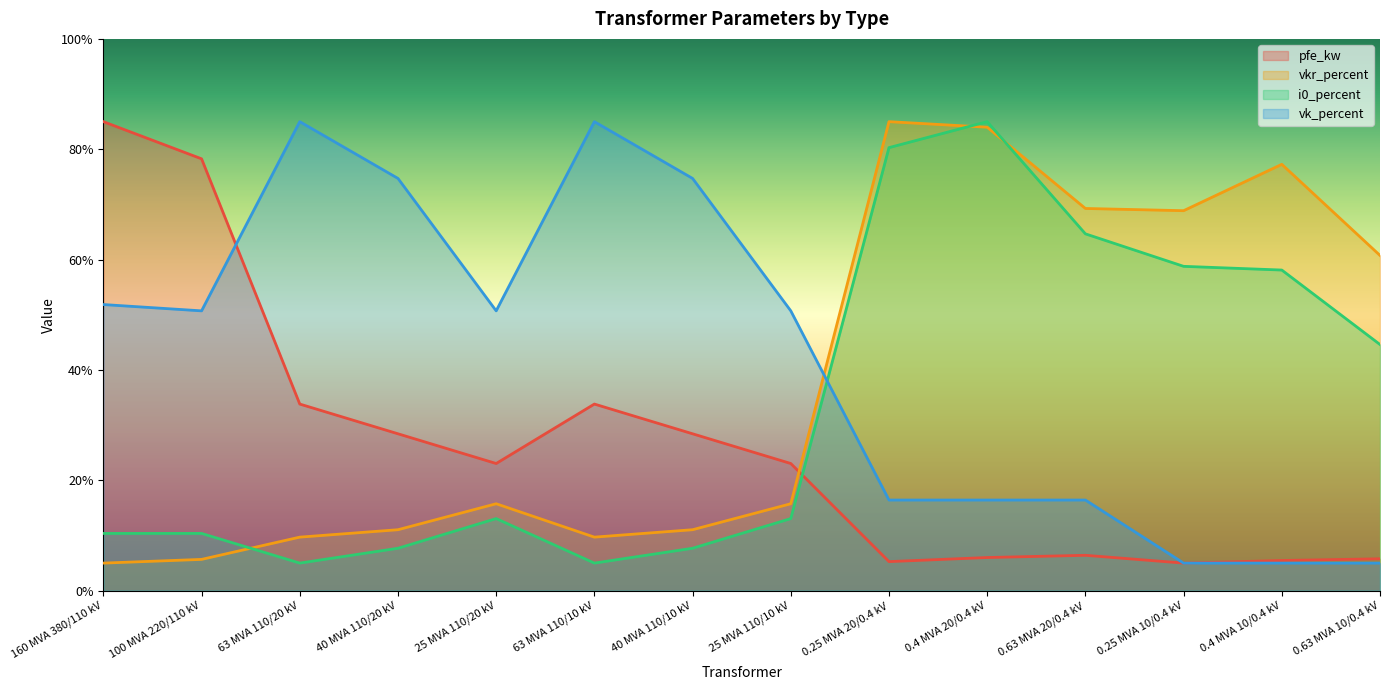

At which category does vkr_percent reach its first local valley?

63 MVA 110/10 kV